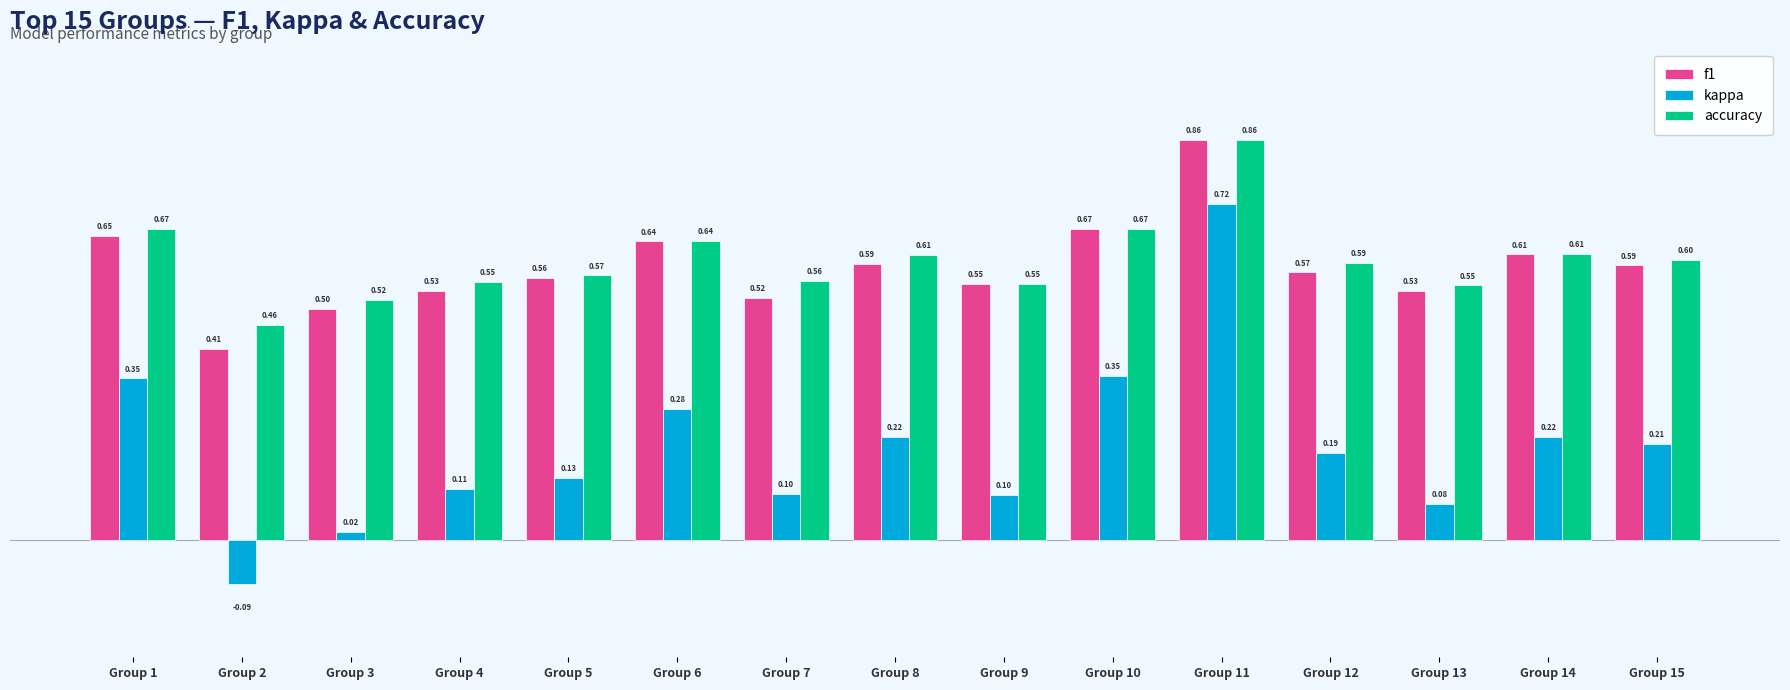

At Group 8, list the series in order from smallest to largest.

kappa, f1, accuracy